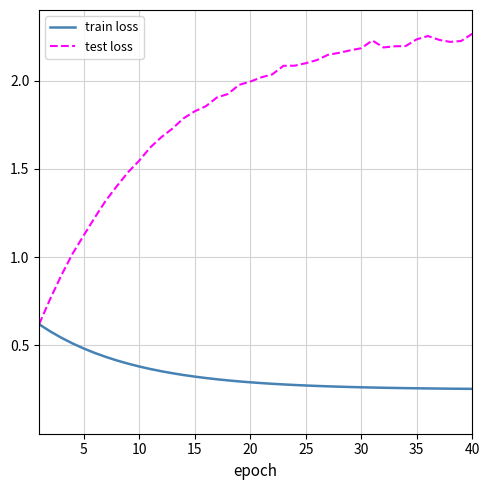

Which series has the widest spread of values?

test loss